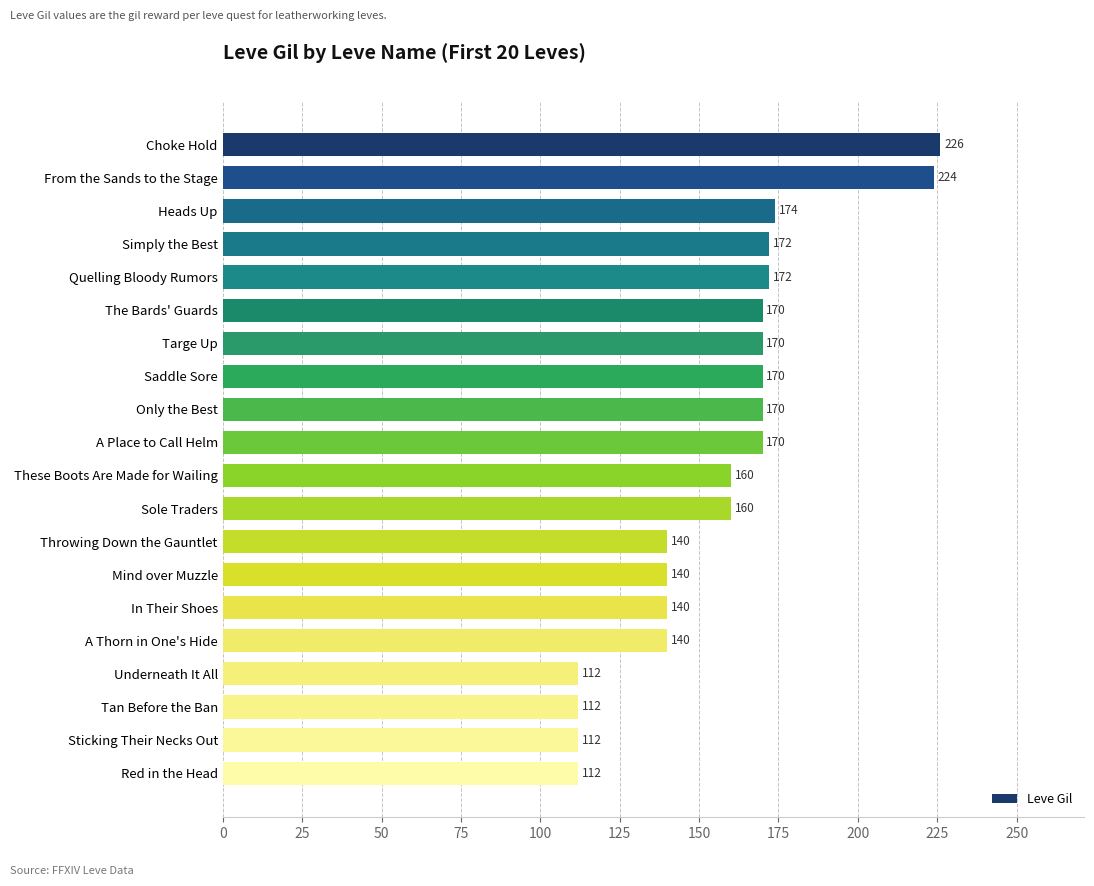

Read the value at In Their Shoes.

140